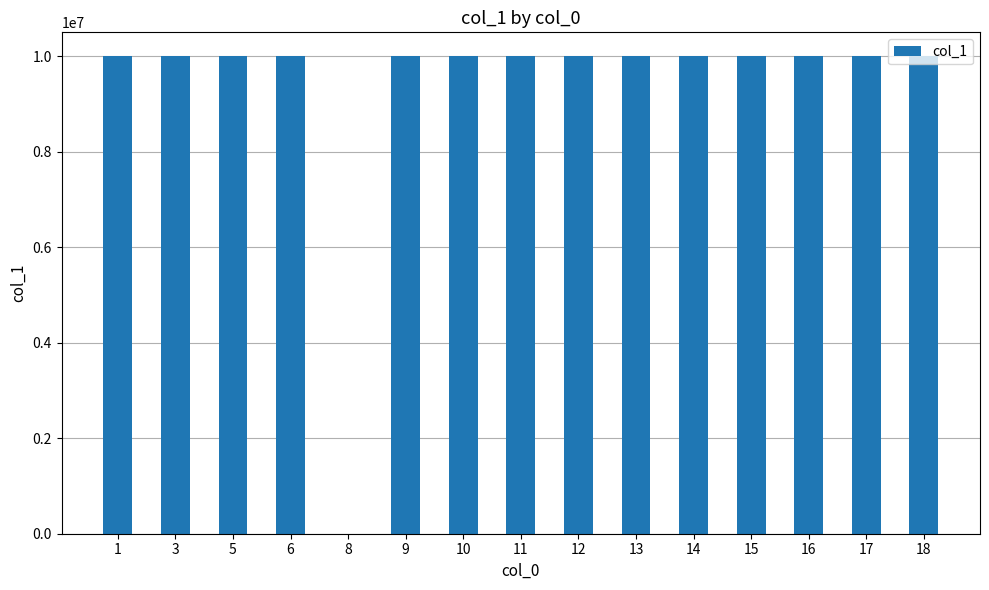

What is the ratio of the value at 9 to the value at 11?

1.0